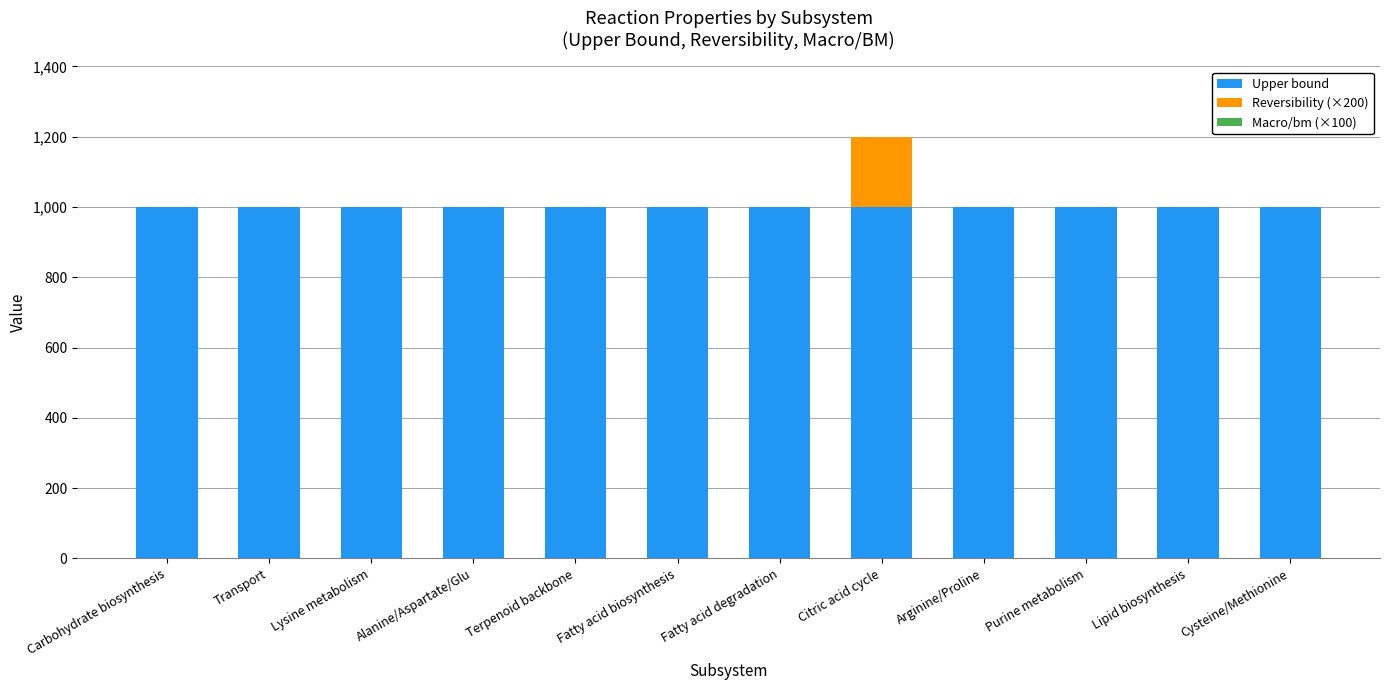

The value of Upper bound at Fatty acid biosynthesis is 1000. True or false?

True